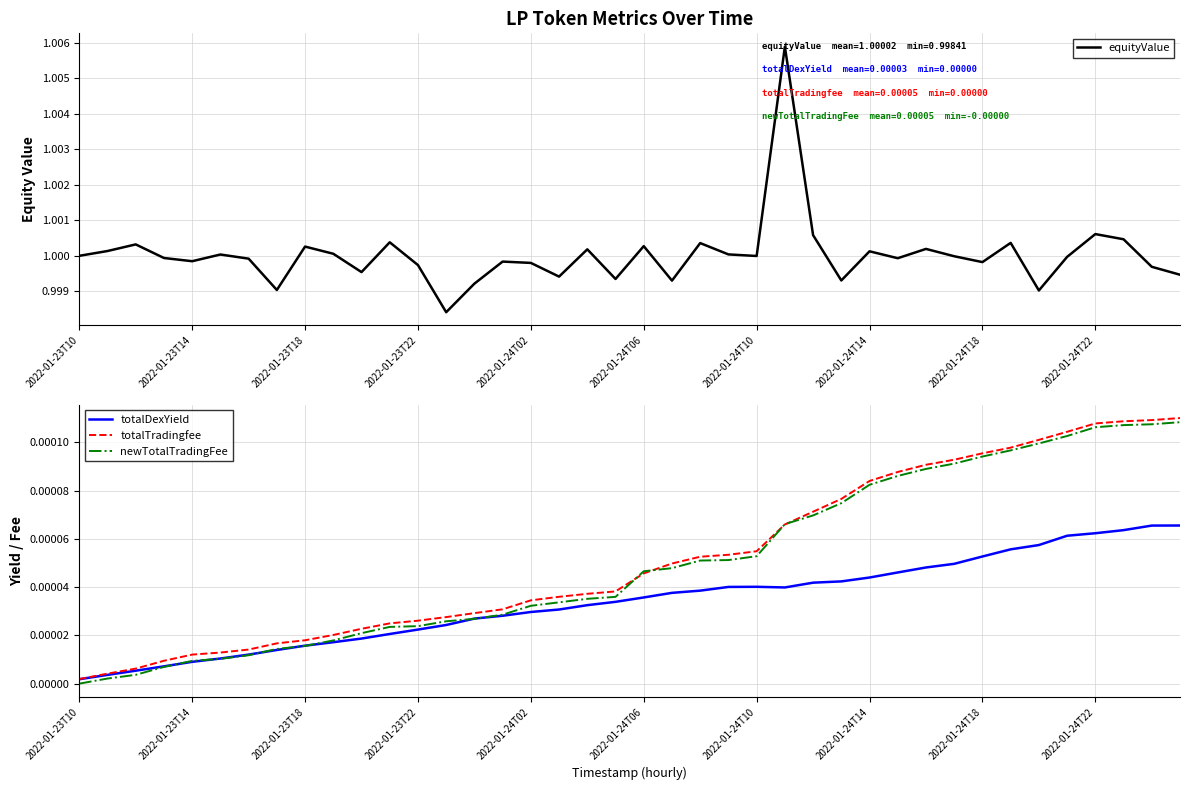

The value of equityValue at 13 is 1.0. True or false?

True